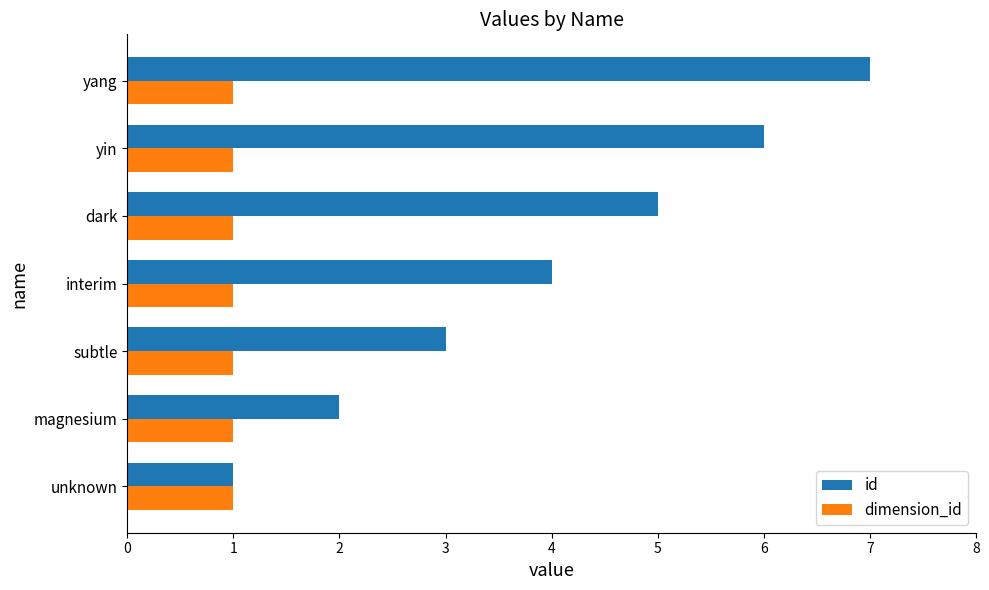

Which series has the largest total across all categories?

id